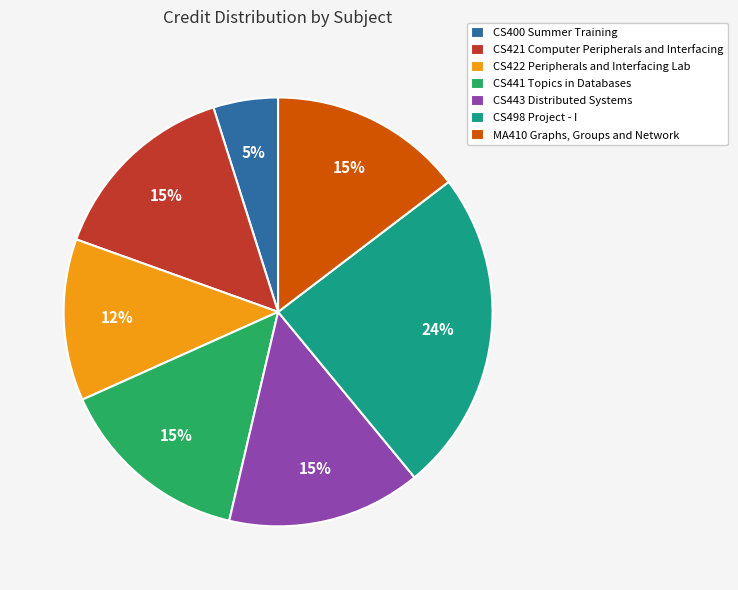

To the nearest percent, what portion does CS498 Project - I represent?

24%